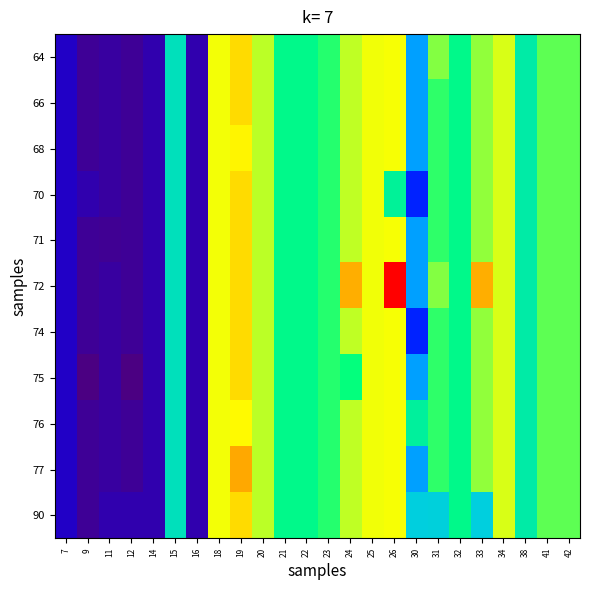

At 14, list the series in order from largest to smallest.

64, 66, 68, 70, 71, 72, 74, 75, 76, 77, 90